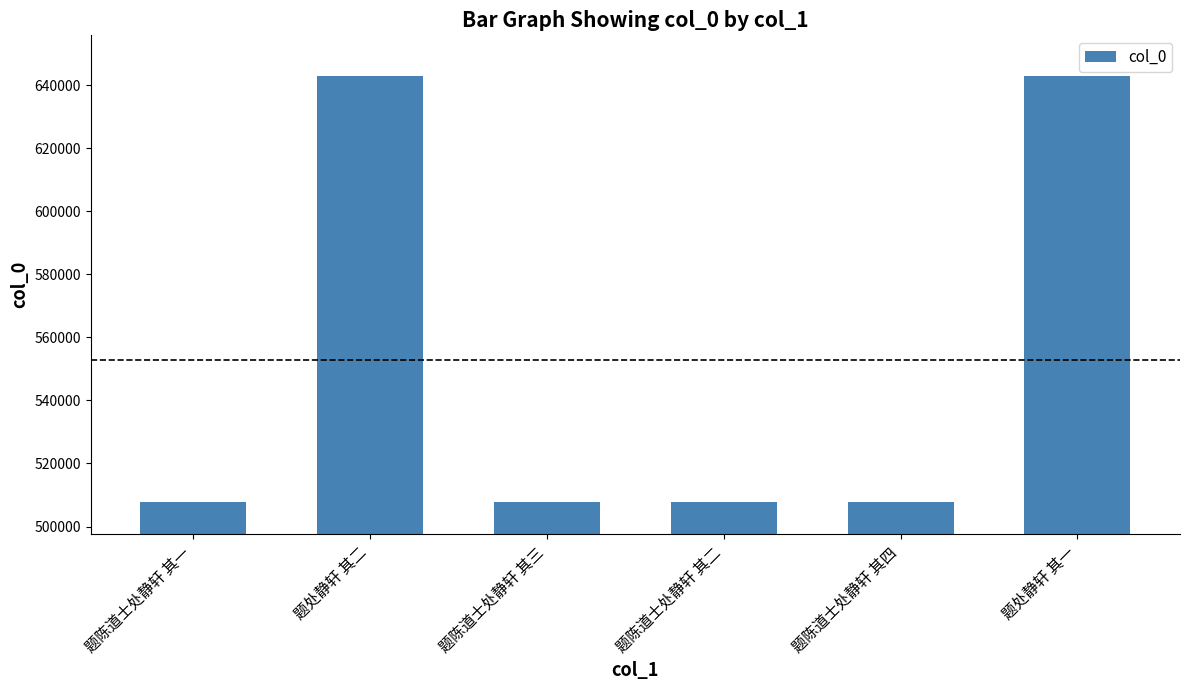

What is the sum of the values at 题陈道士处静轩 其二 and 题处静轩 其二?

1150677